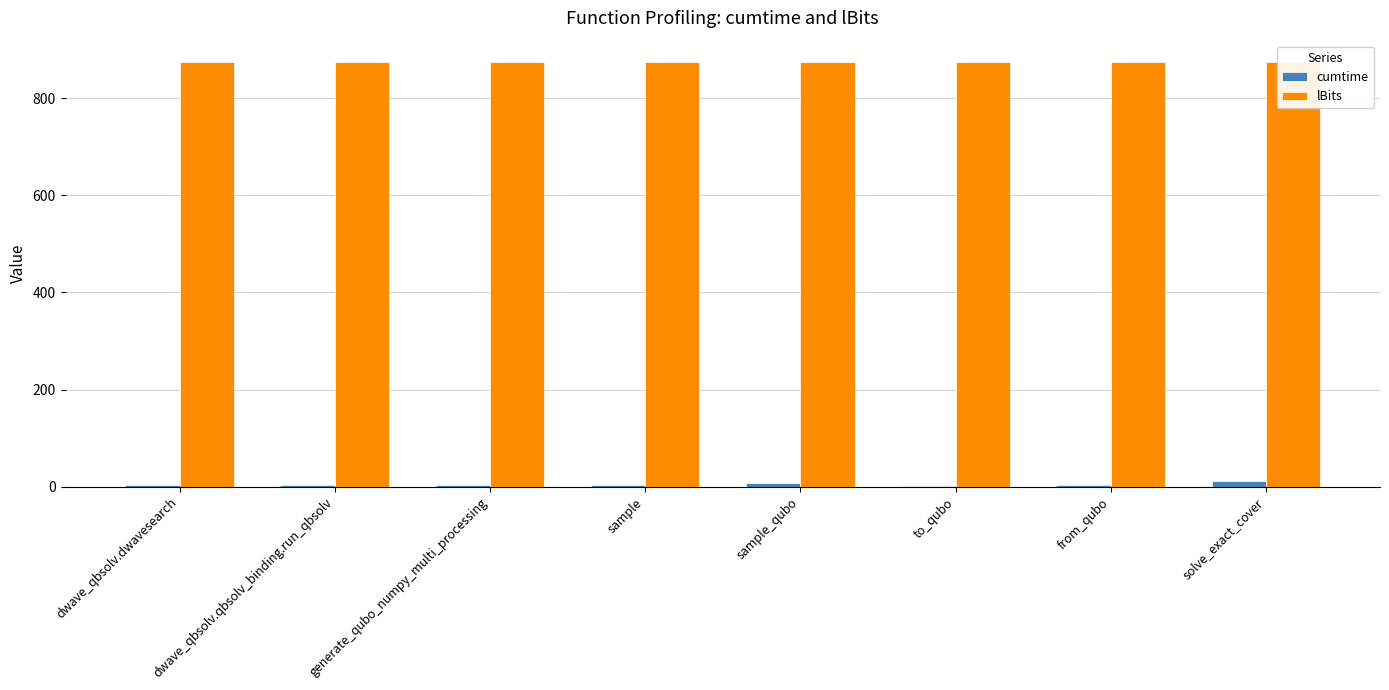

What is the label of the 3rd bar from the left?

generate_qubo_numpy_multi_processing